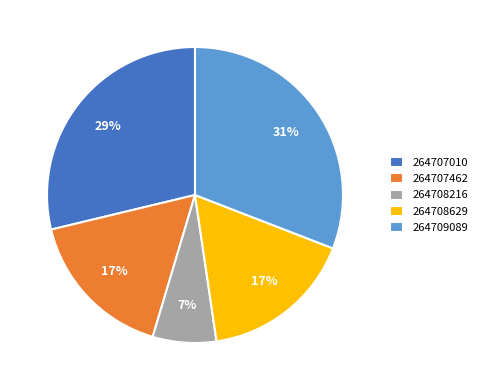

Which slice is the largest?

264709089